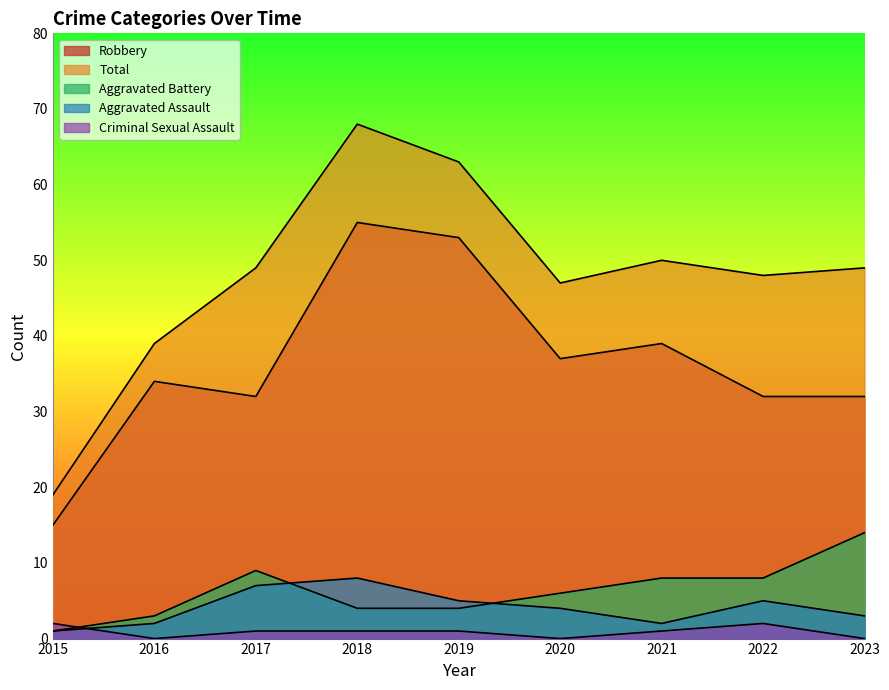

Reading right to left, transcribe all the data shown in this chart.

Aggravated Assault: 3	5	2	4	5	8	7	2	1
Aggravated Battery: 14	8	8	6	4	4	9	3	1
Criminal Sexual Assault: 0	2	1	0	1	1	1	0	2
Robbery: 32	32	39	37	53	55	32	34	15
Total: 49	48	50	47	63	68	49	39	19